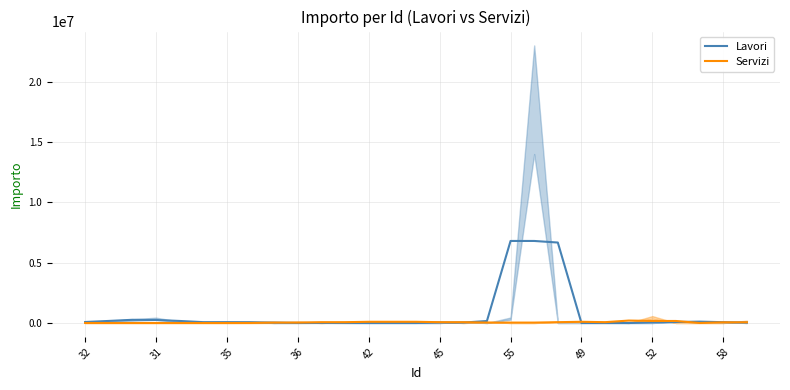

Is it true that Lavori equals 164666.7 at 17?

True